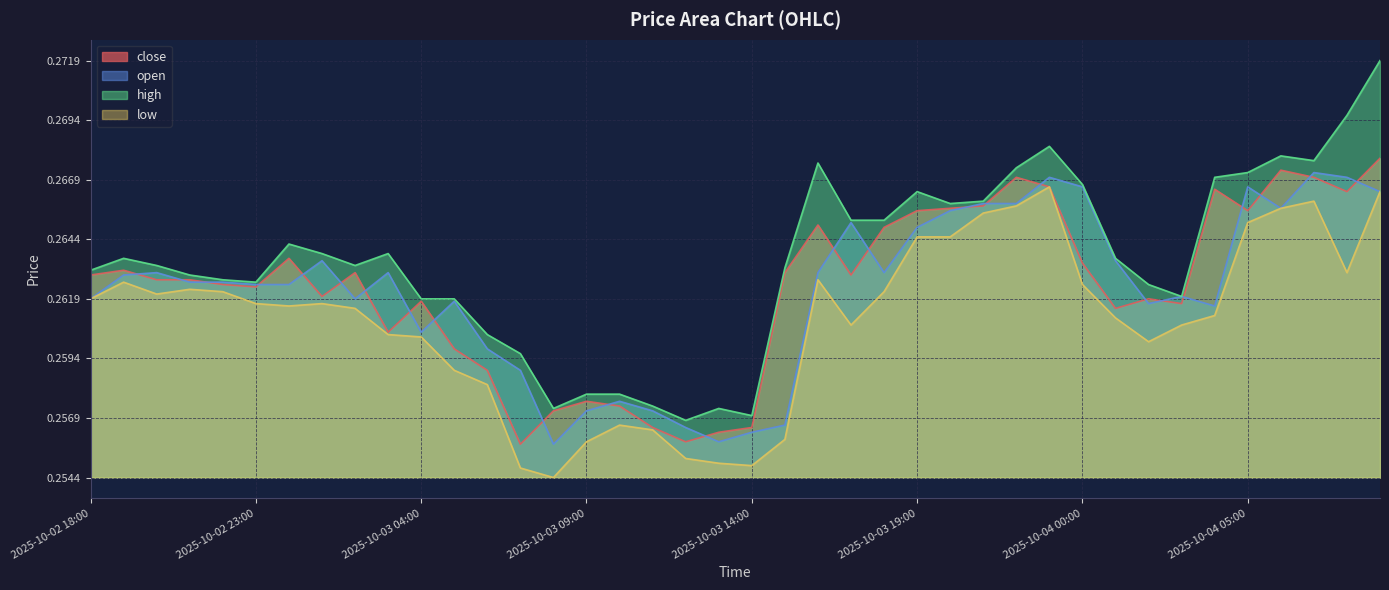

Does the chart have visible grid lines?

Yes